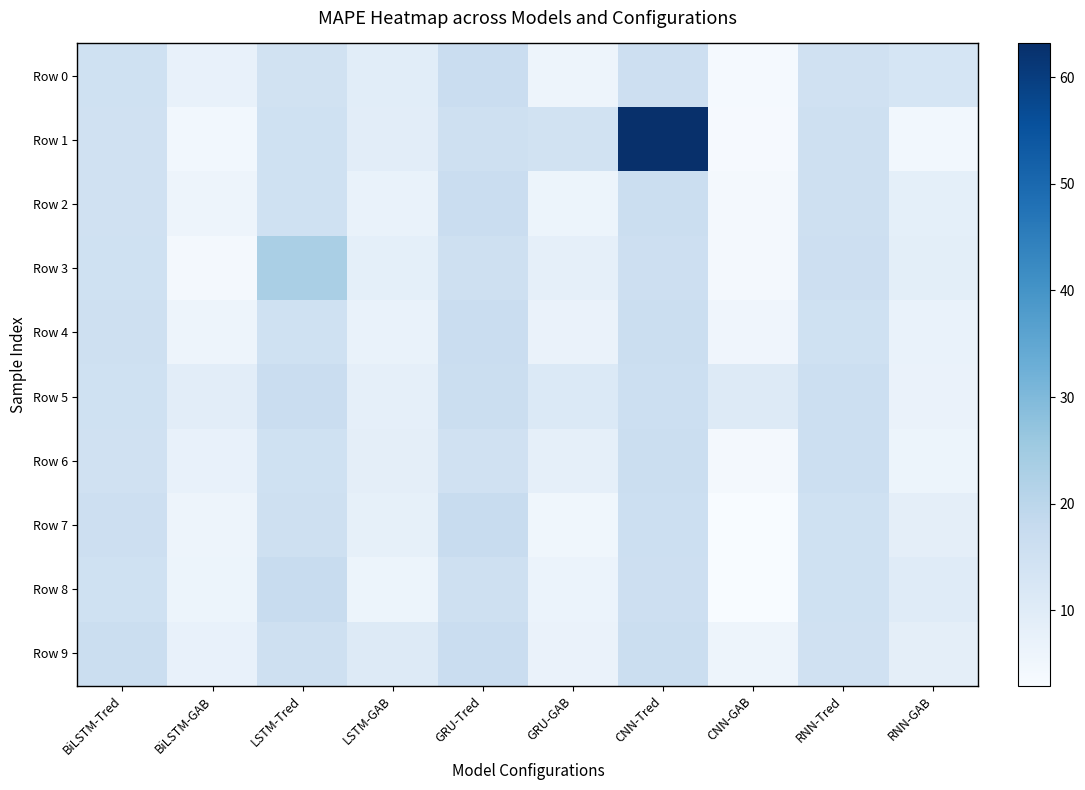

List the series in order of their peak value, highest first.

Row 1, Row 3, Row 8, Row 7, Row 9, Row 2, Row 0, Row 5, Row 4, Row 6